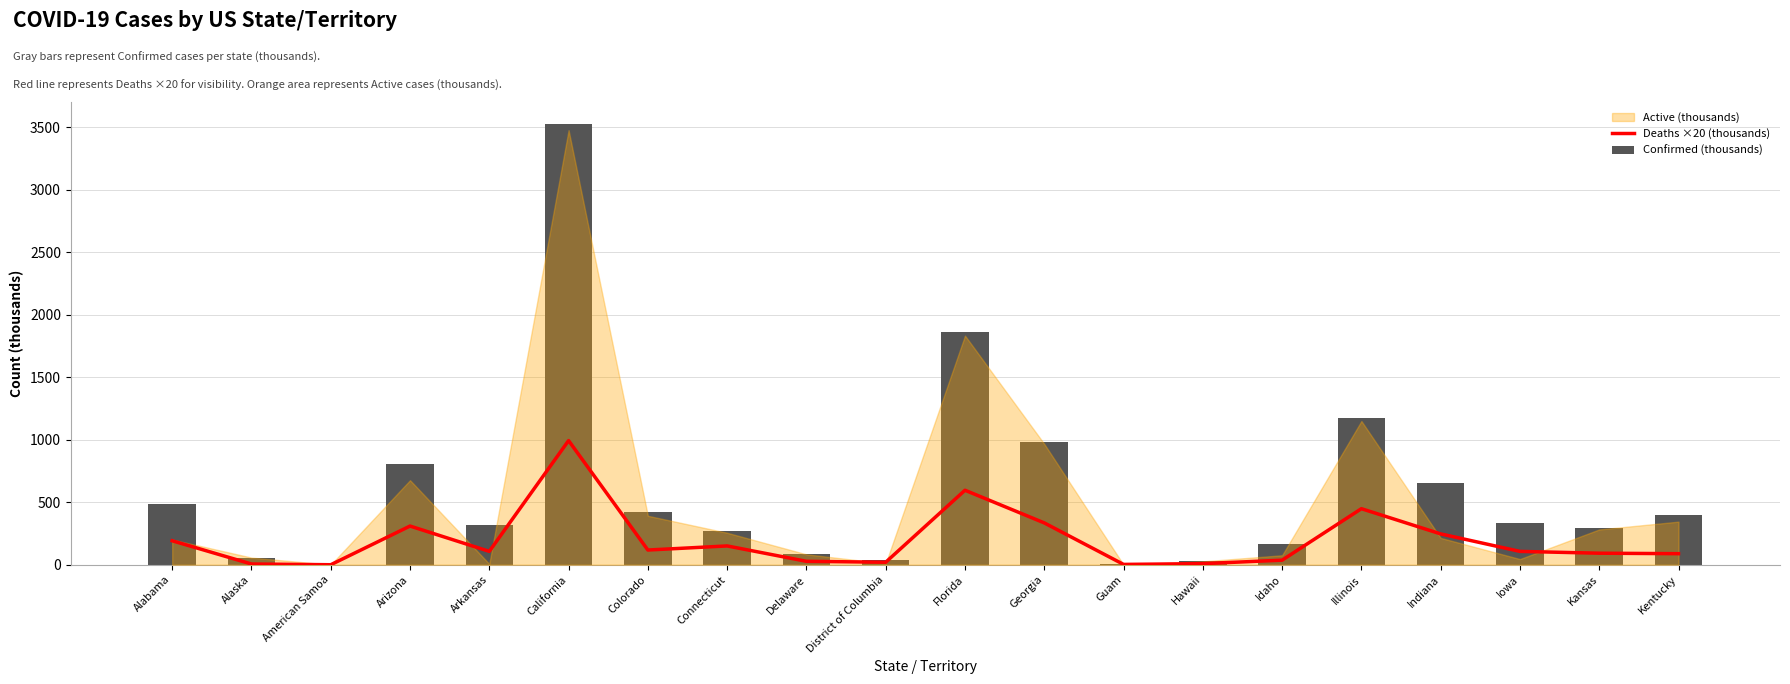

Between Florida and Delaware, which is larger?

Florida